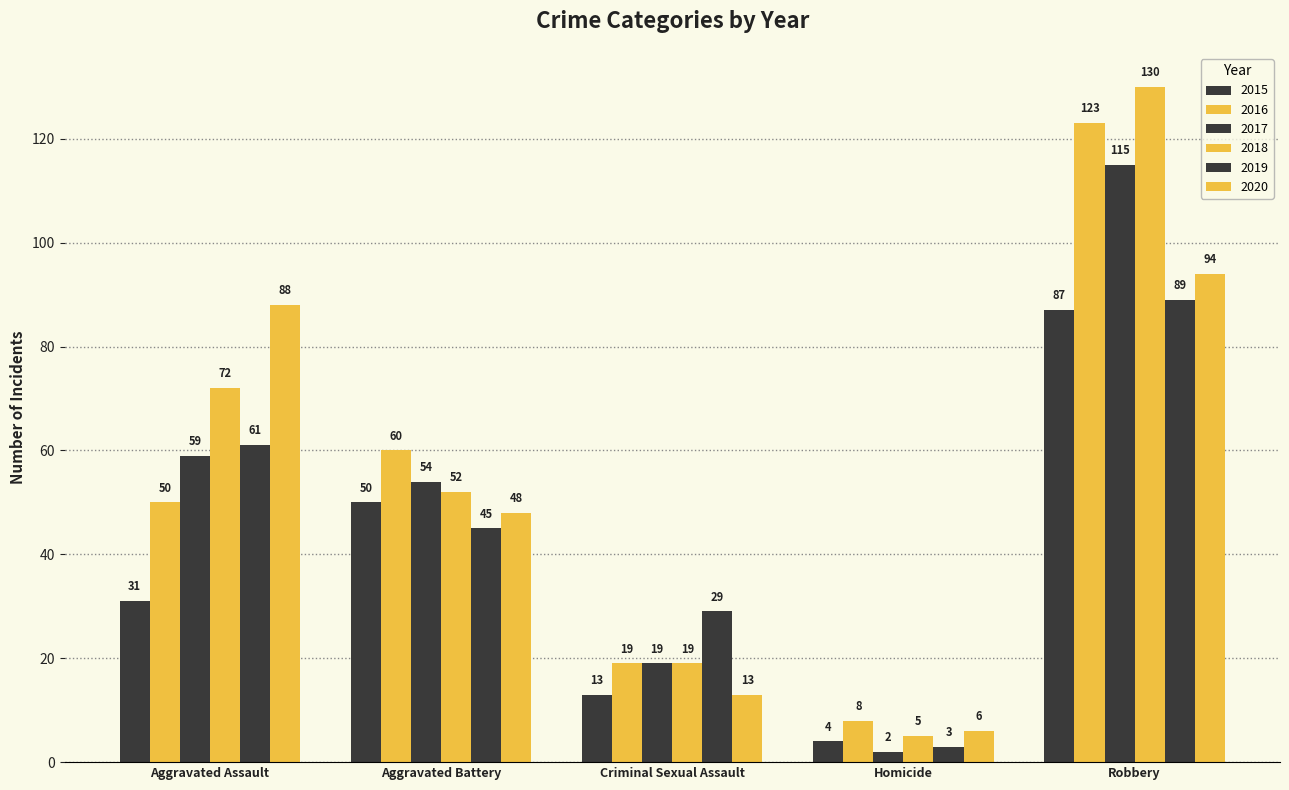

What is the difference between the highest and lowest values at Robbery?

43